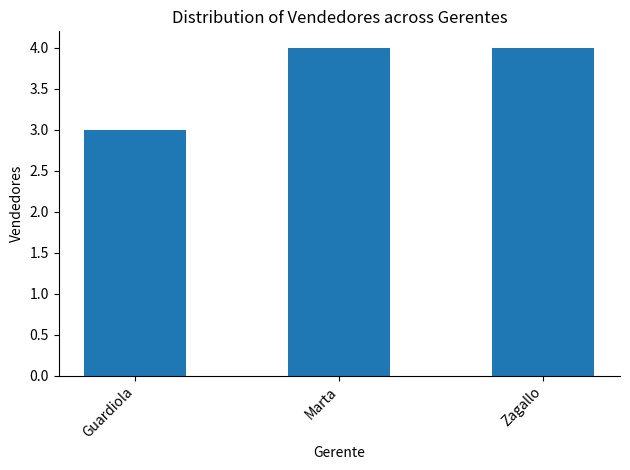

What is the label of the 3rd bar from the right?

Guardiola